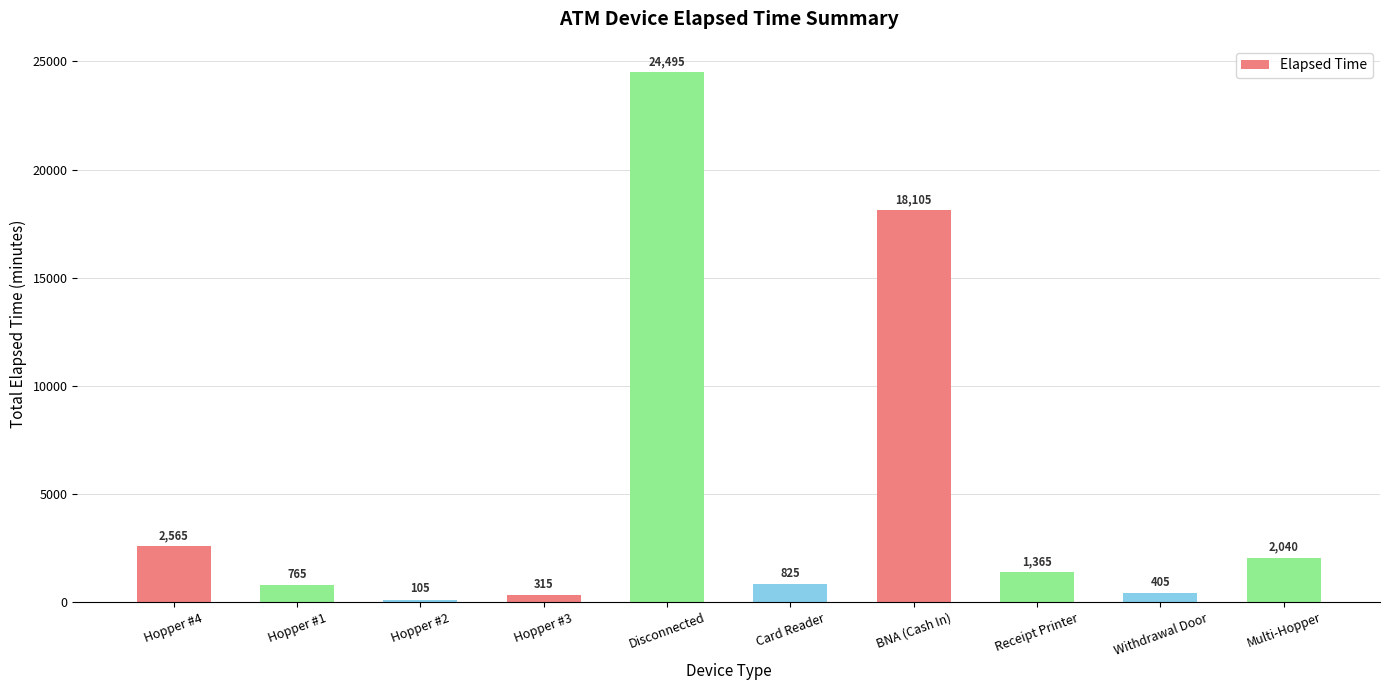

Rank the categories by value from highest to lowest.

Disconnected, BNA (Cash In), Hopper #4, Multi-Hopper, Receipt Printer, Card Reader, Hopper #1, Withdrawal Door, Hopper #3, Hopper #2